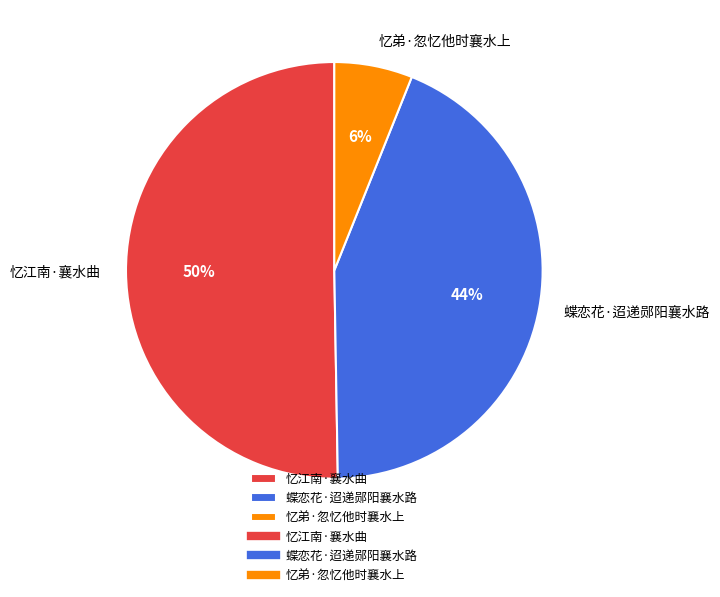

Which category has the smallest portion of the pie?

忆弟·忽忆他时襄水上